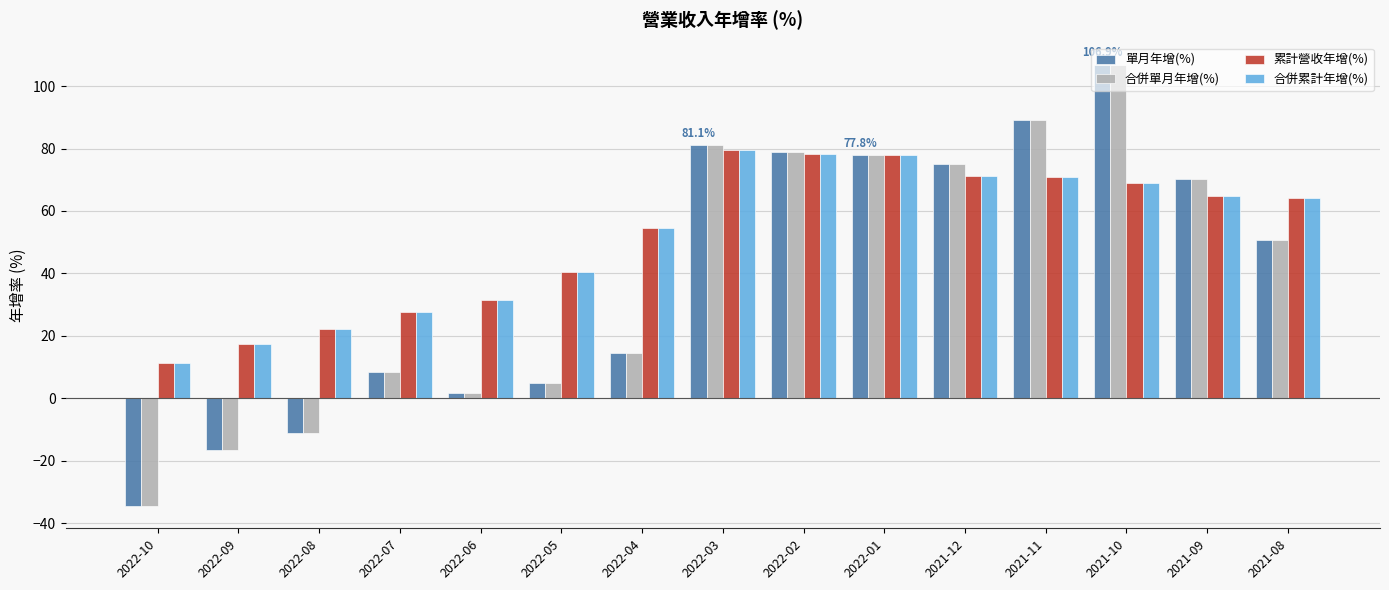

How many data points does each series have?

15